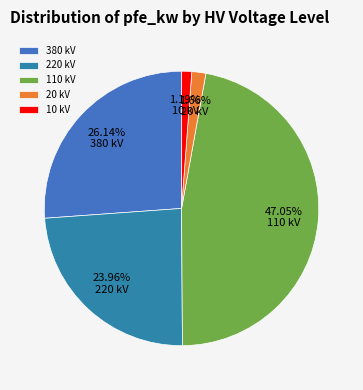

To the nearest percent, what is the difference between the 20 kV and 380 kV slice percentages?

24%